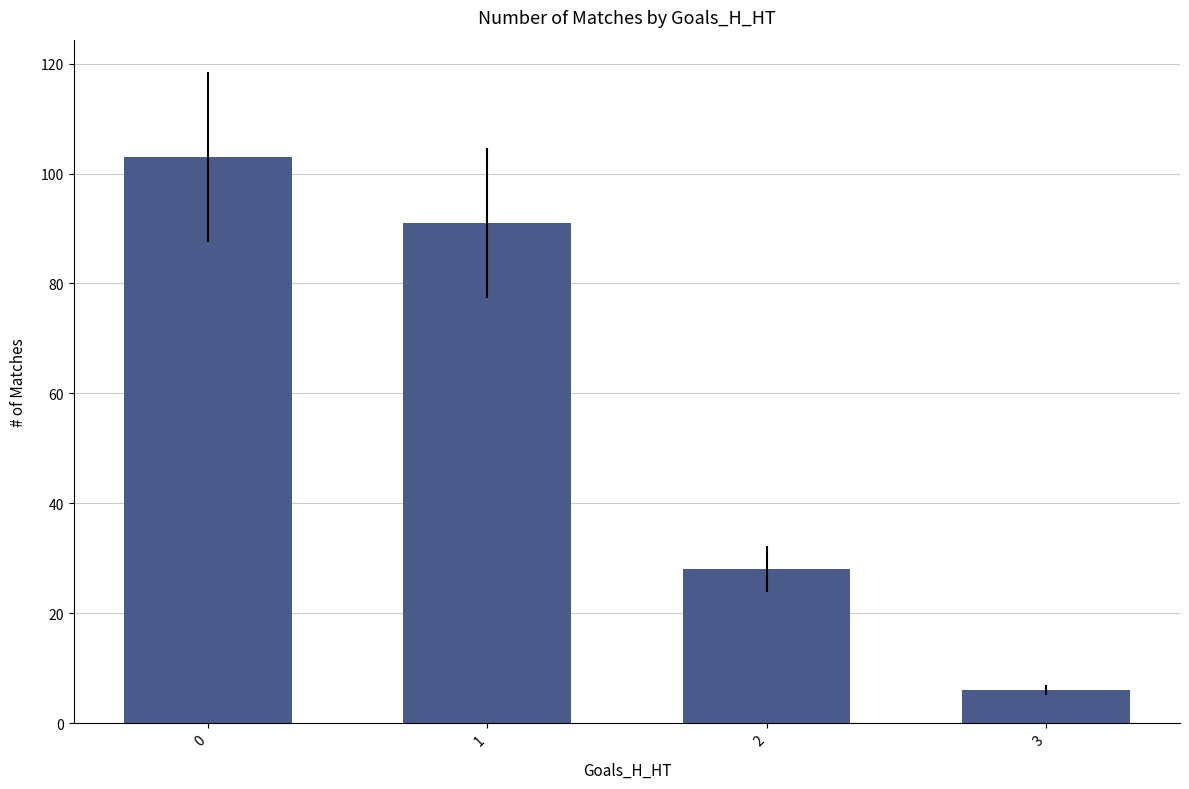

What is the value of the 2nd bar from the left?

91